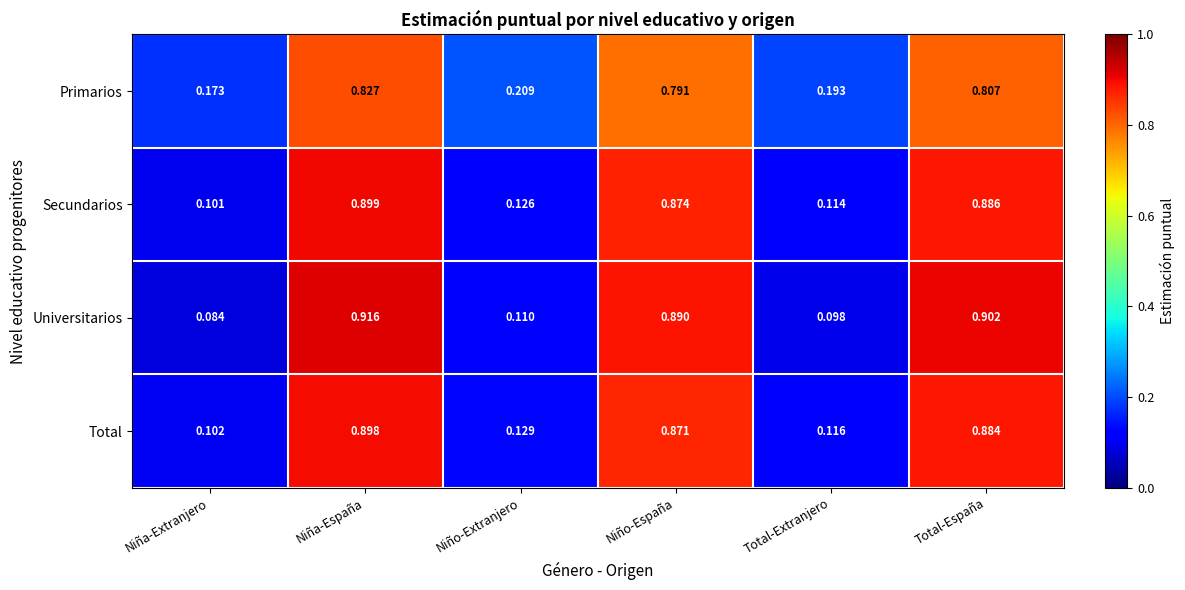

Which label corresponds to the smallest value in the chart?

Niña-Extranjero